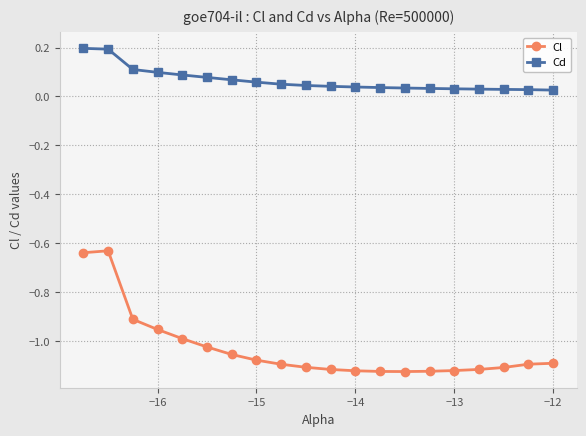

Count the Cd values in the range 0 to 1.

20